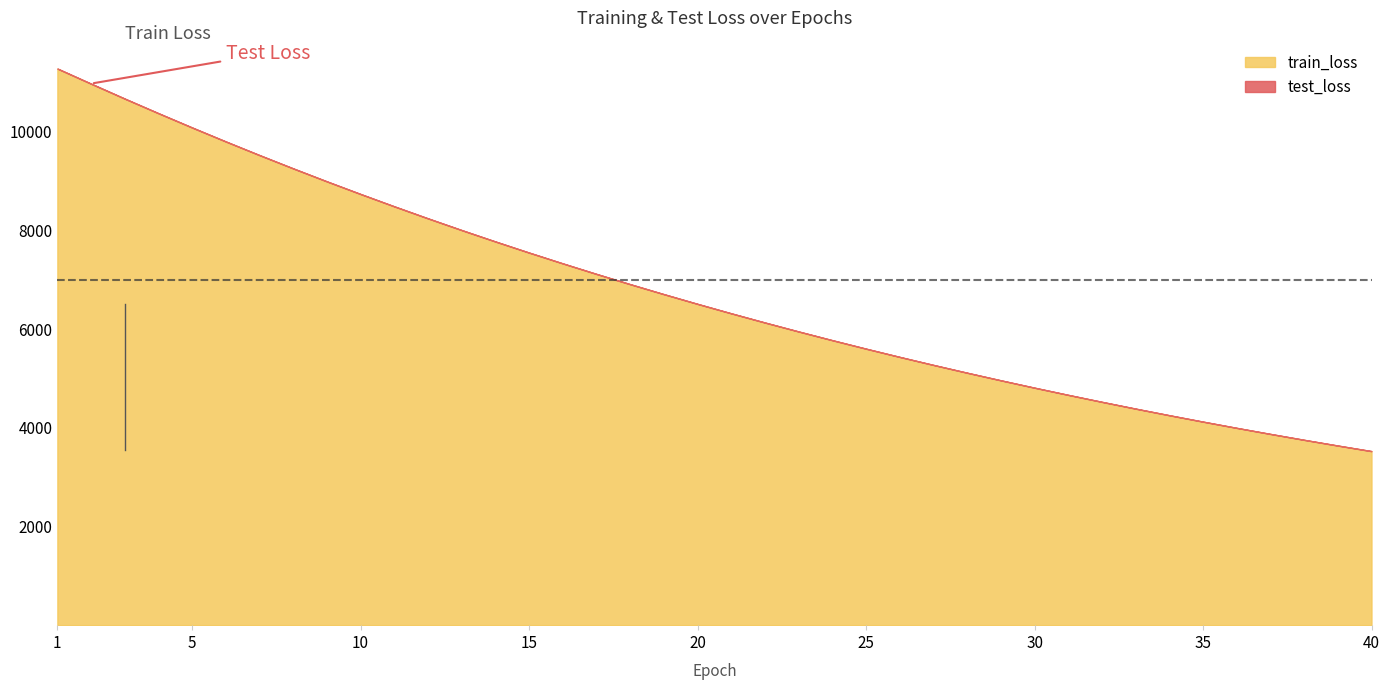

At 38, list the series in order from largest to smallest.

test_loss, train_loss